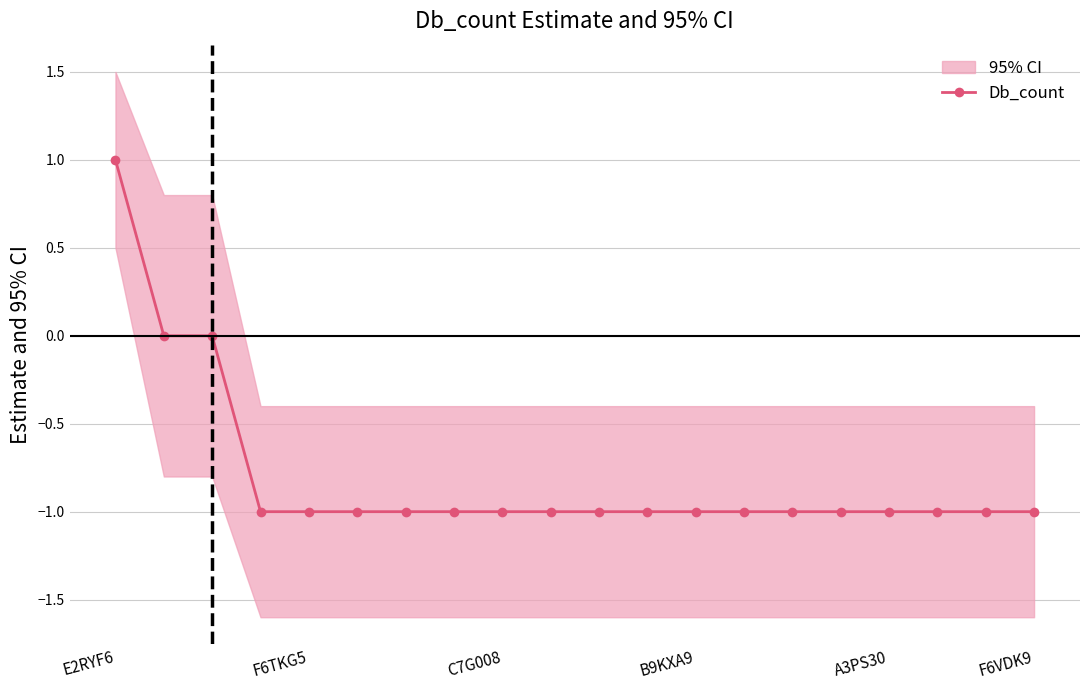

Reading left to right, what are all the values shown in this chart?

1	0	0	-1	-1	-1	-1	-1	-1	-1	-1	-1	-1	-1	-1	-1	-1	-1	-1	-1